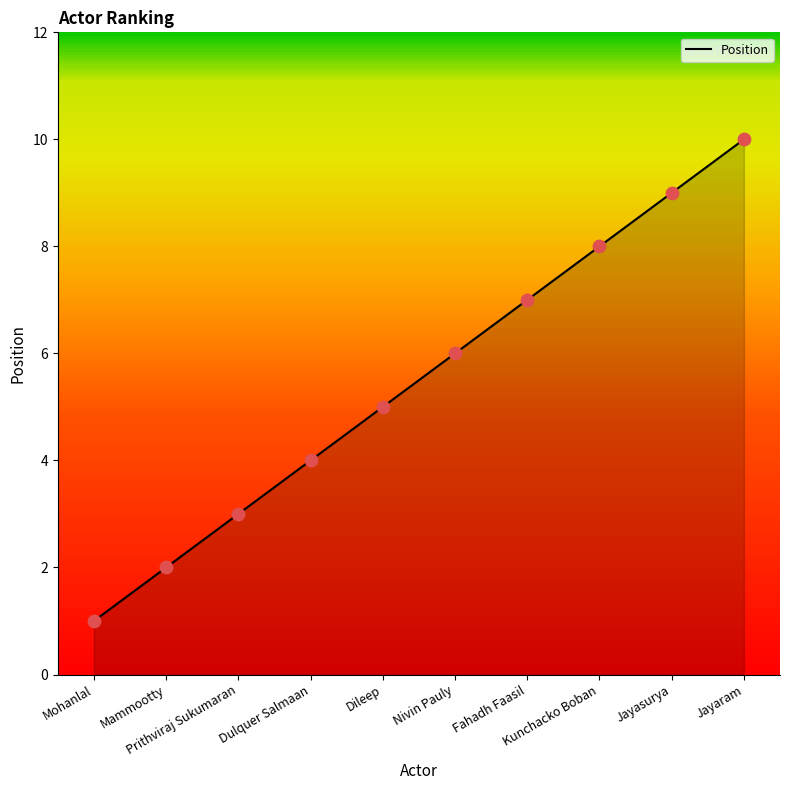

What is the change in value from Dulquer Salmaan to Jayasurya?

+5